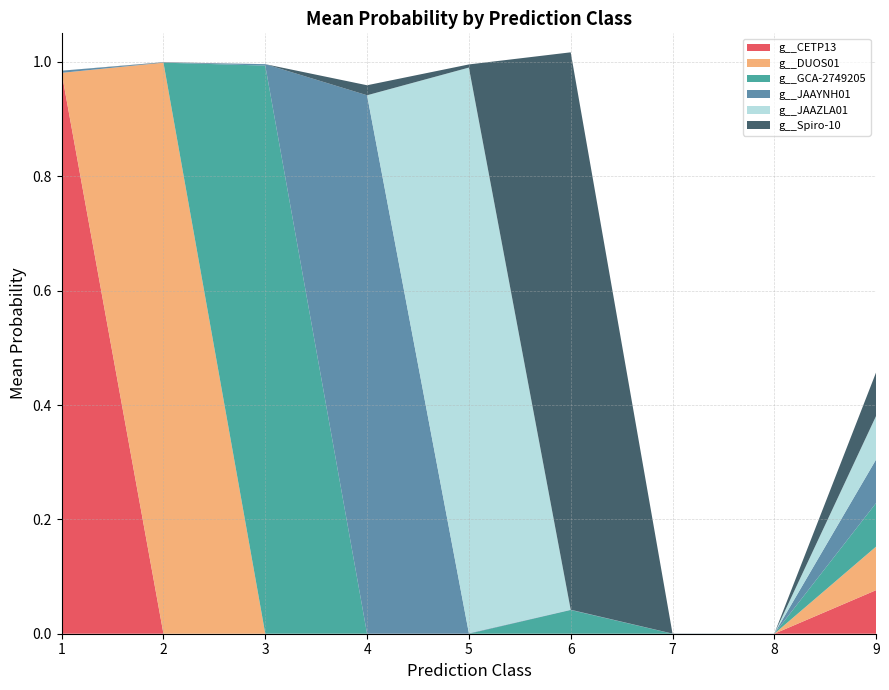

Is it true that g__CETP13 equals 0.4 at 3?

False